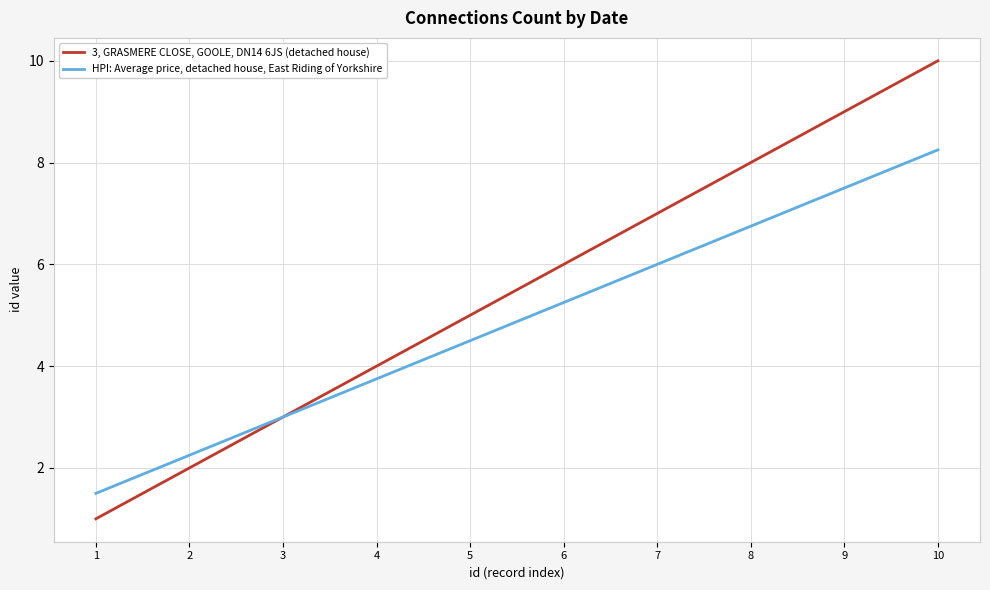

List the series in order of their overall mean, lowest first.

HPI: Average price, detached house, East Riding of Yorkshire, 3, GRASMERE CLOSE, GOOLE, DN14 6JS (detached house)